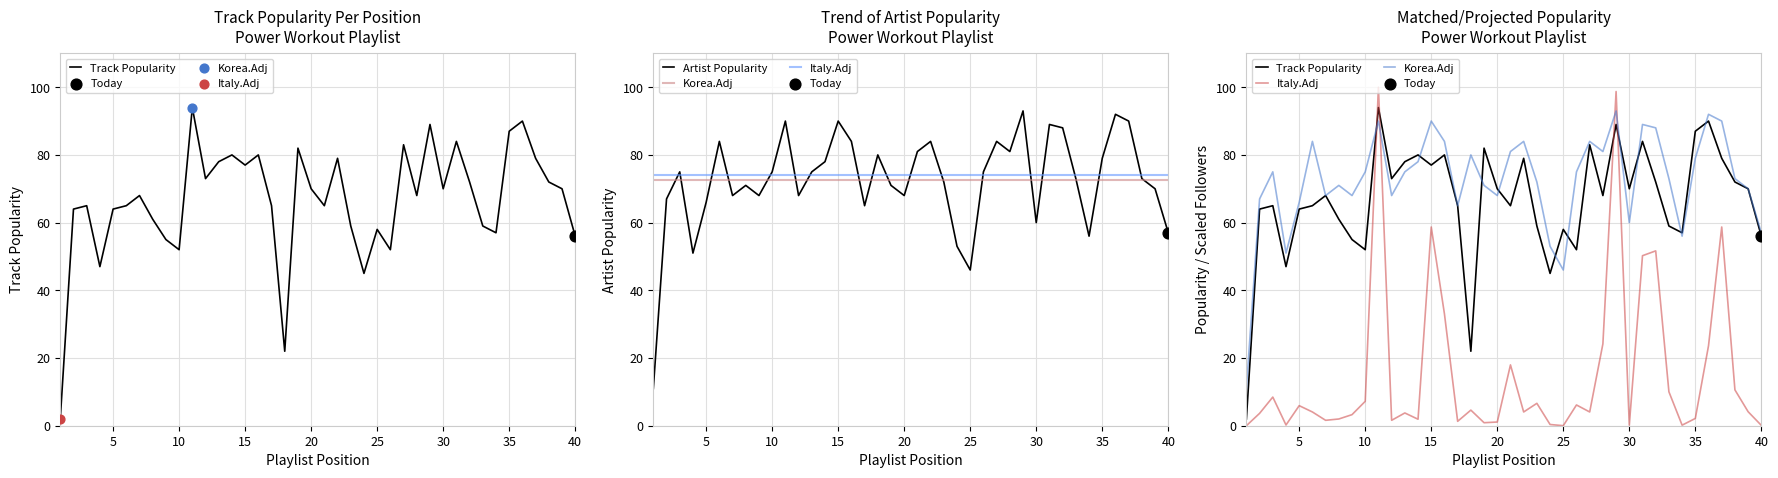

What are all the series names shown in the legend?

Track Popularity, Artist Popularity, Korea.Adj, Italy.Adj